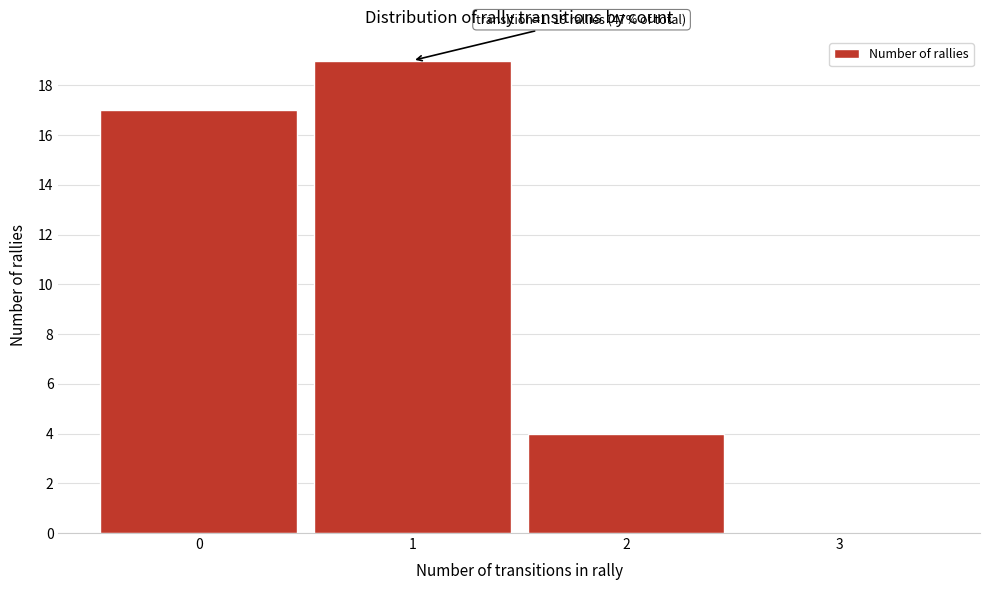

Reading left to right, list all the values displayed in this chart.

0=17	1=19	2=4	3=0